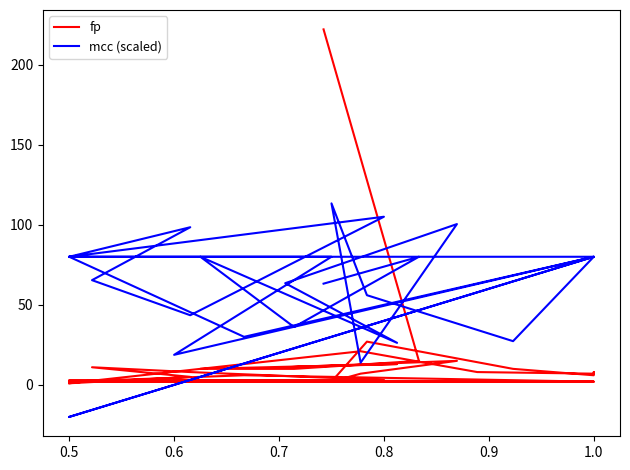

At how many categories does at least one series exceed 95?

5